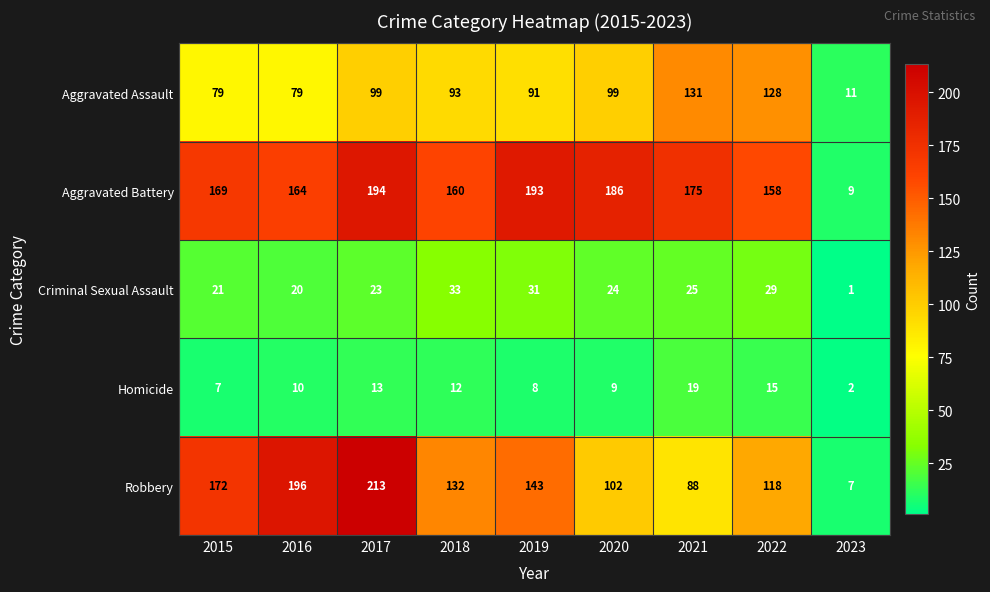

What is the approximate value of Aggravated Assault at 2015, to the nearest 50?

100